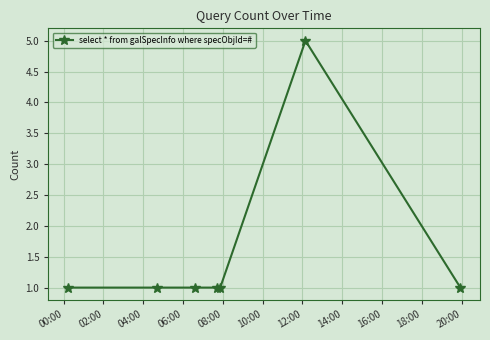

How many lines are shown in the chart?

1